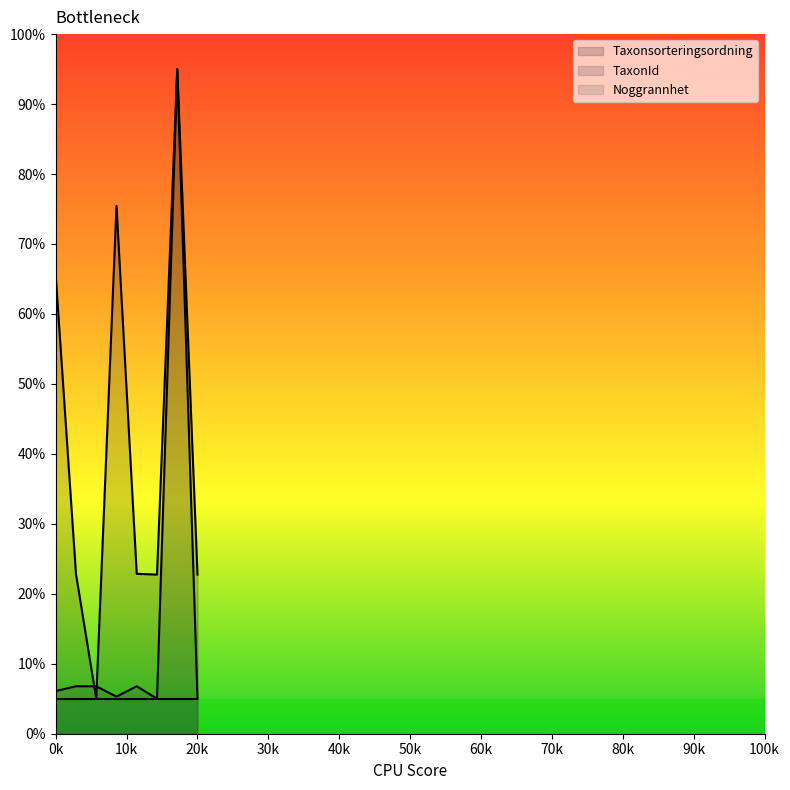

How many lines are shown in the chart?

3